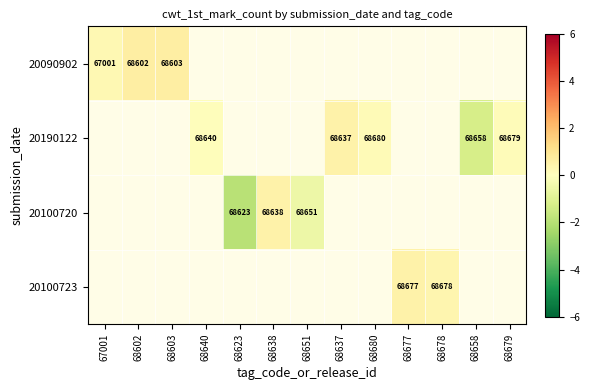

How many categories are shown in the chart?

13